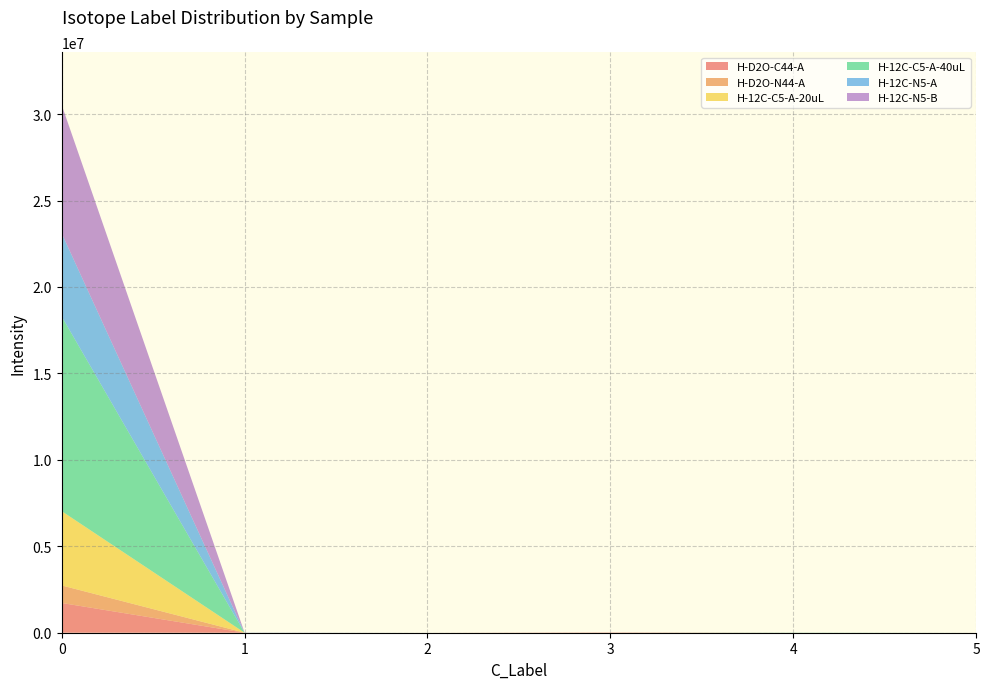

Reading right to left, list all the values displayed in this chart.

H-D2O-C44-A: 0.0	0.0	15818.5	0.0	0.0	1721046.2
H-D2O-N44-A: 0.0	0.0	2684.8	0.0	0.0	1014043.3
H-12C-C5-A-20uL: 0.0	0.0	0.0	0.0	0.0	4298414.0
H-12C-C5-A-40uL: 0.0	9246.7	0.0	0.0	0.0	11263498.1
H-12C-N5-A: 0.0	0.0	0.0	0.0	6540.7	4811754.2
H-12C-N5-B: 0.0	0.0	0.0	0.0	2835.0	7427287.5